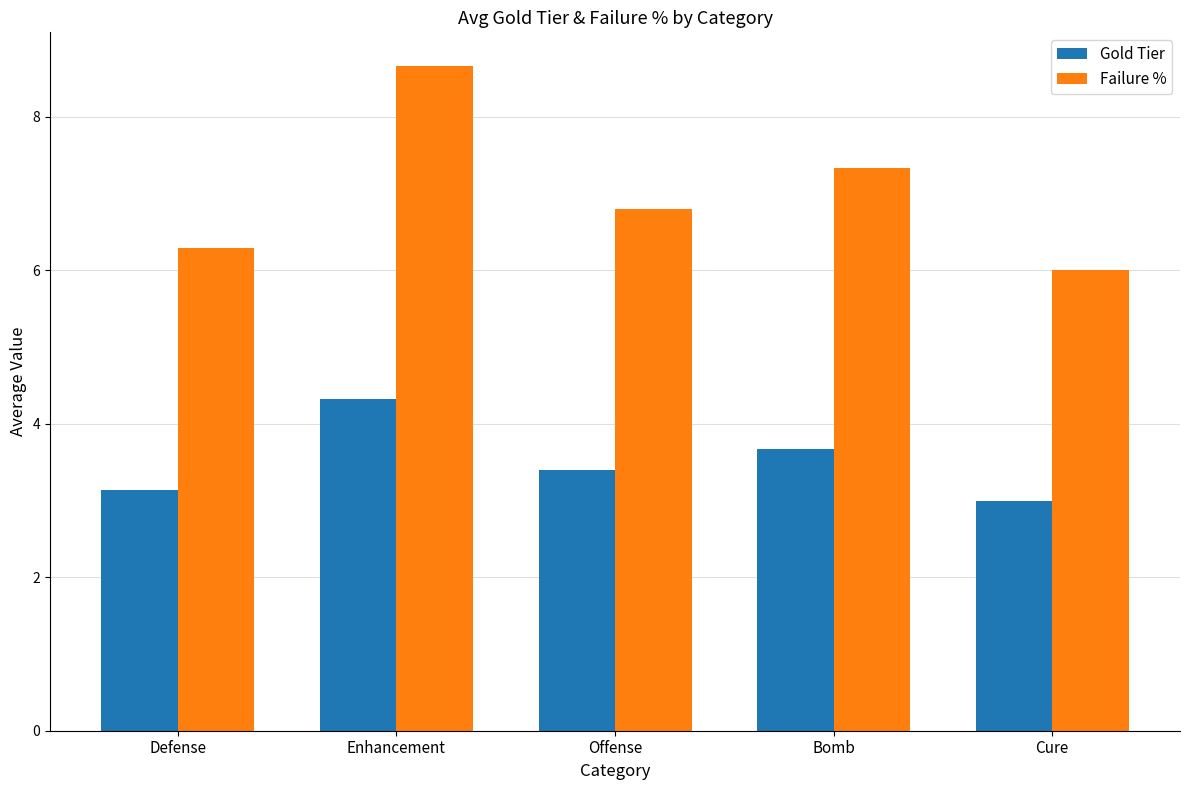

What is the lowest value of the Gold Tier series?

3.0